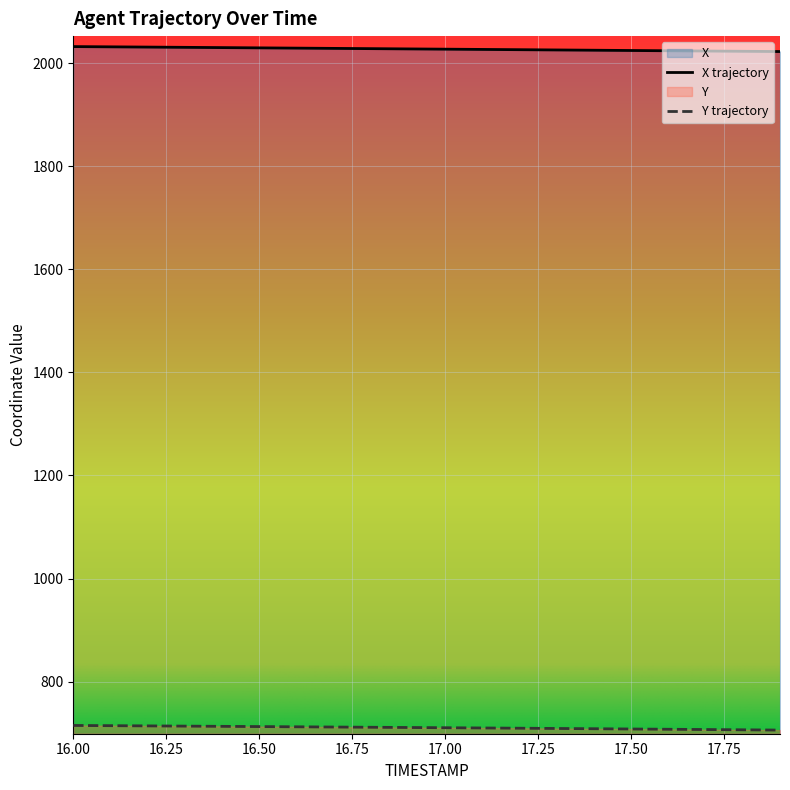

True or false: X and Y intersect in this chart.

False